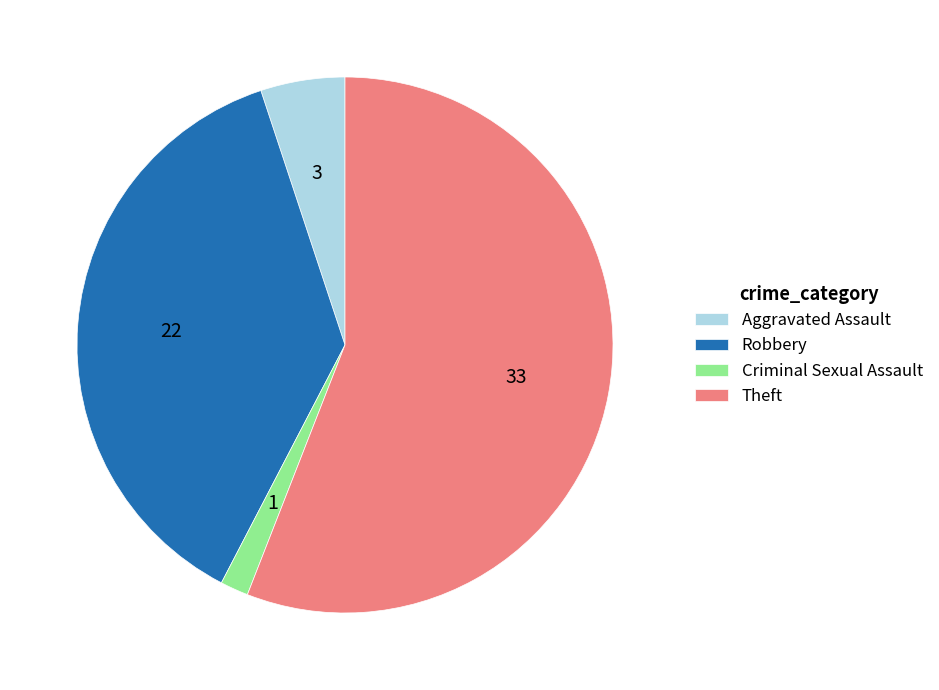

Is Theft the majority of the pie?

Yes